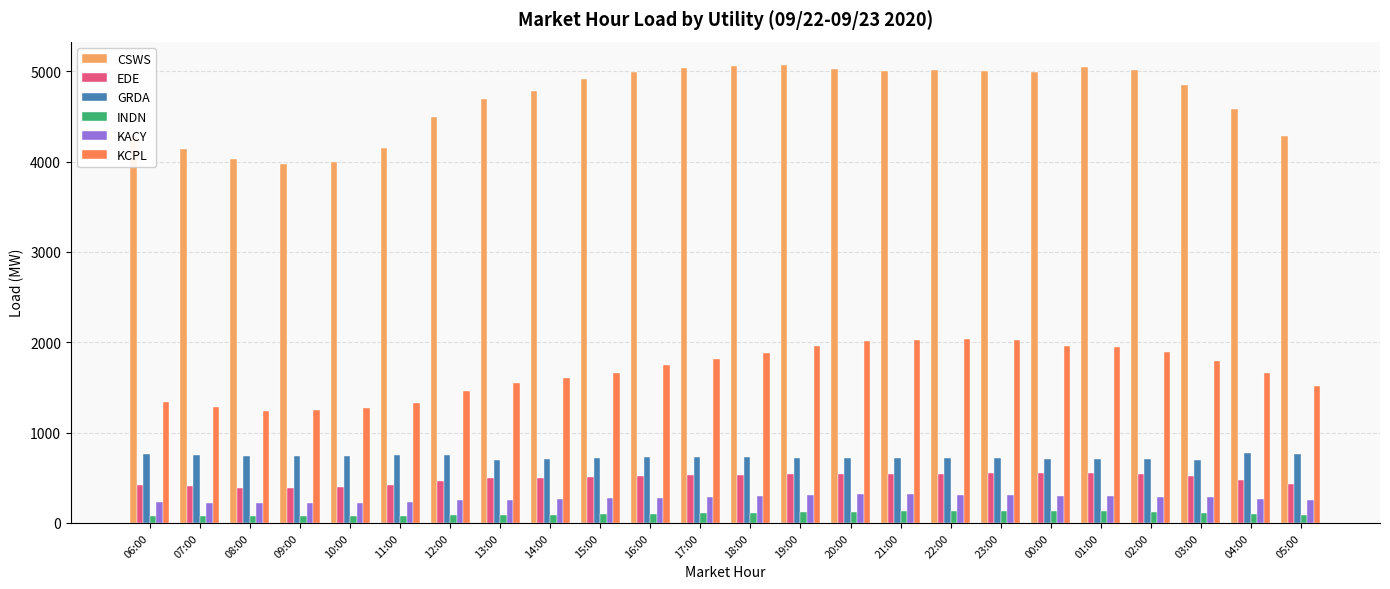

Are the bars grouped side by side (vs. stacked)?

Yes